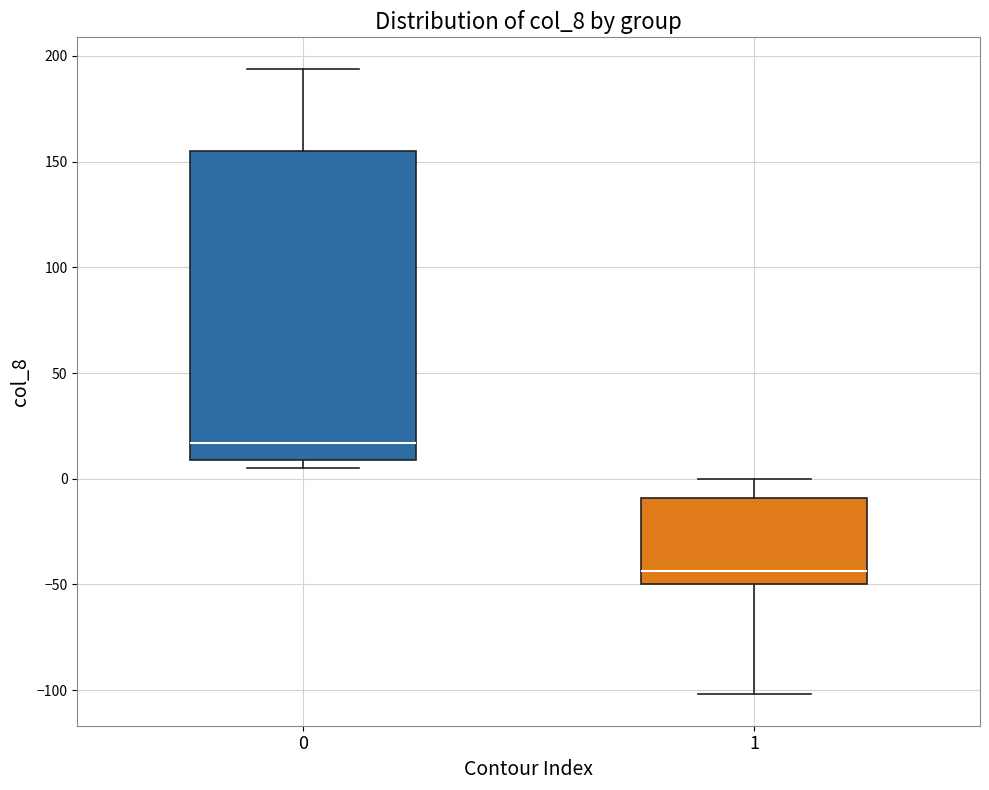

Which box has the lowest median line?

1